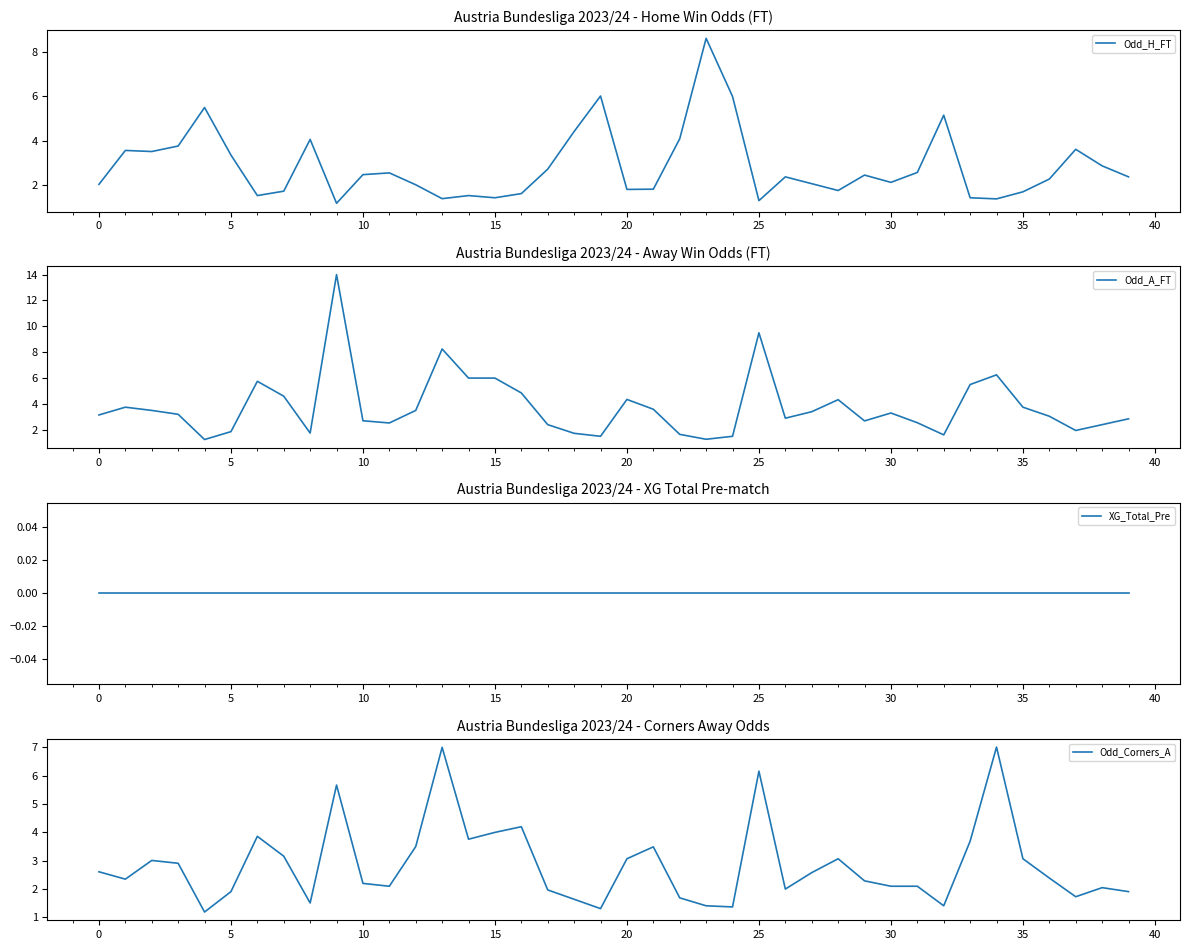

Is it true that Odd_H_FT equals 2.7 at 17?

True